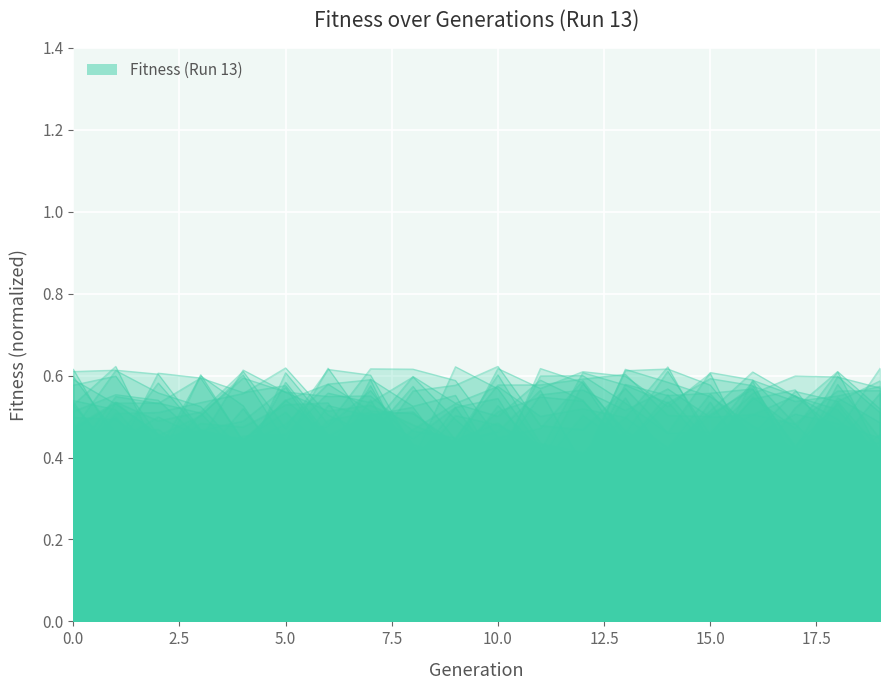

True or false: the data shows 0.8 at 16.

False